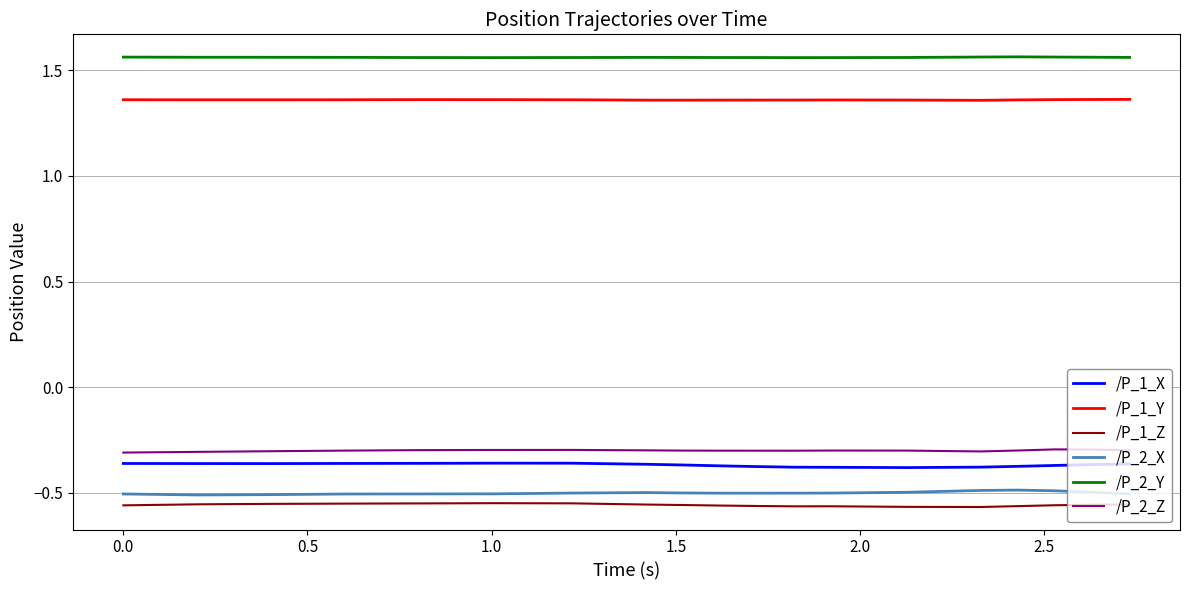

True or false: /P_2_Y and /P_1_Z cross at least once.

False